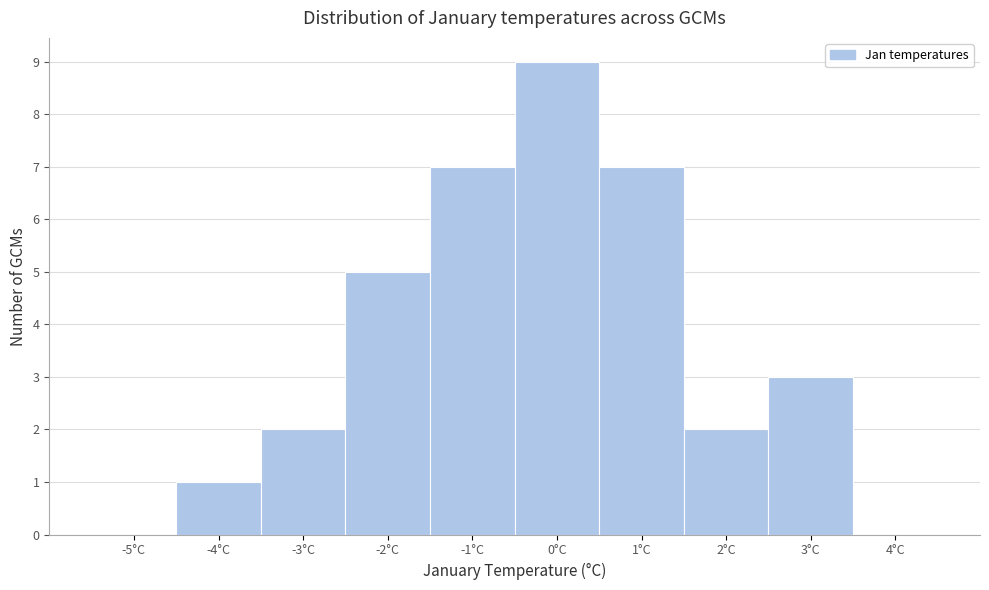

Reading right to left, list all the values displayed in this chart.

4°C=0	3°C=3	2°C=2	1°C=7	0°C=9	-1°C=7	-2°C=5	-3°C=2	-4°C=1	-5°C=0